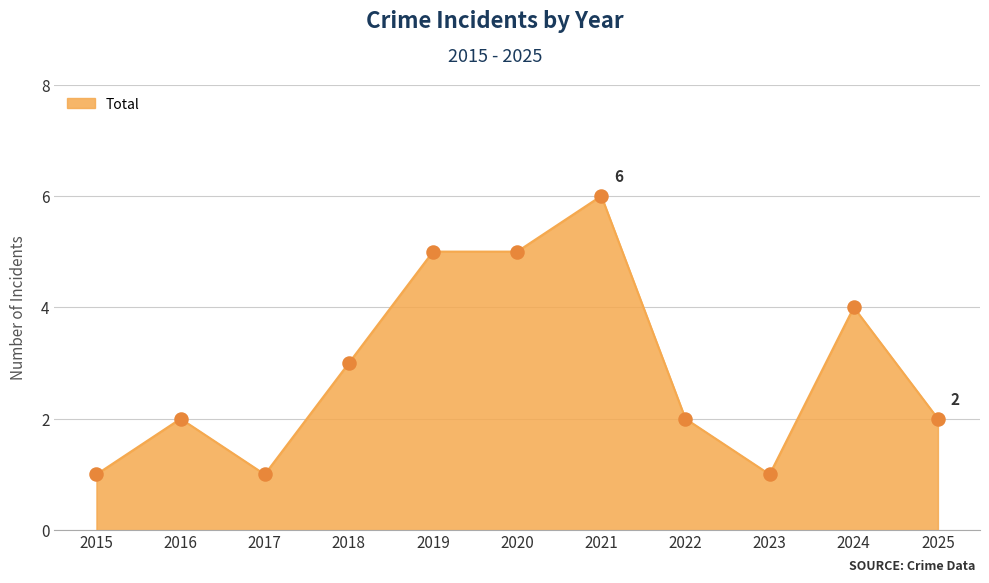

Approximately how many times larger is the value at 2021 compared to 2017?

6.0